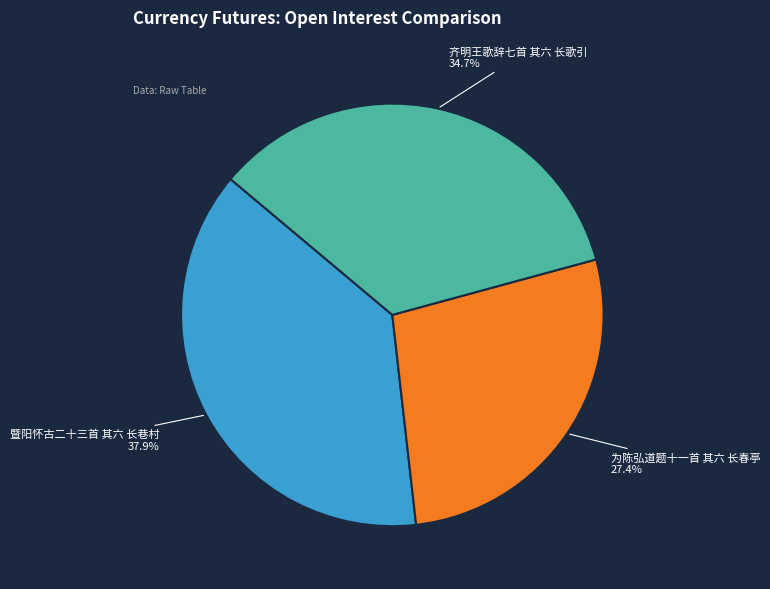

The 齐明王歌辞七首 其六 长歌引 slice represents 35% of the pie. True or false?

True